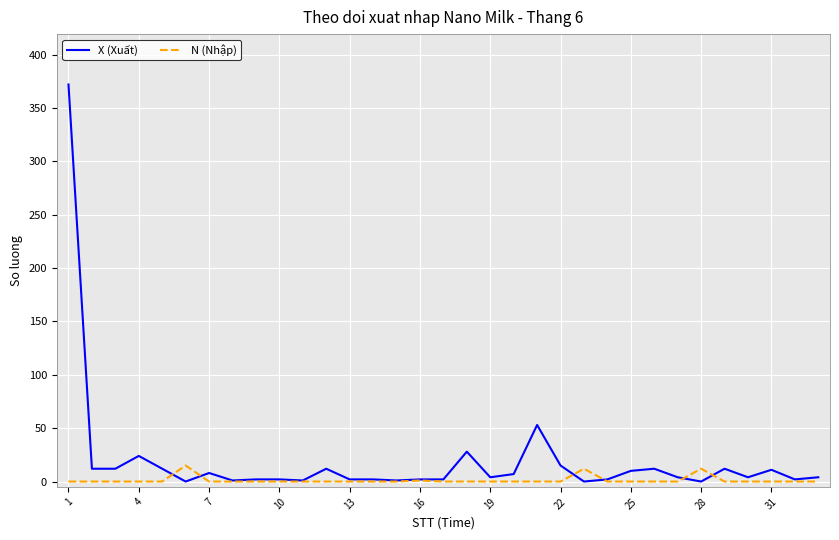

Rank the series by their maximum value, from highest to lowest.

X (Xuất), N (Nhập)